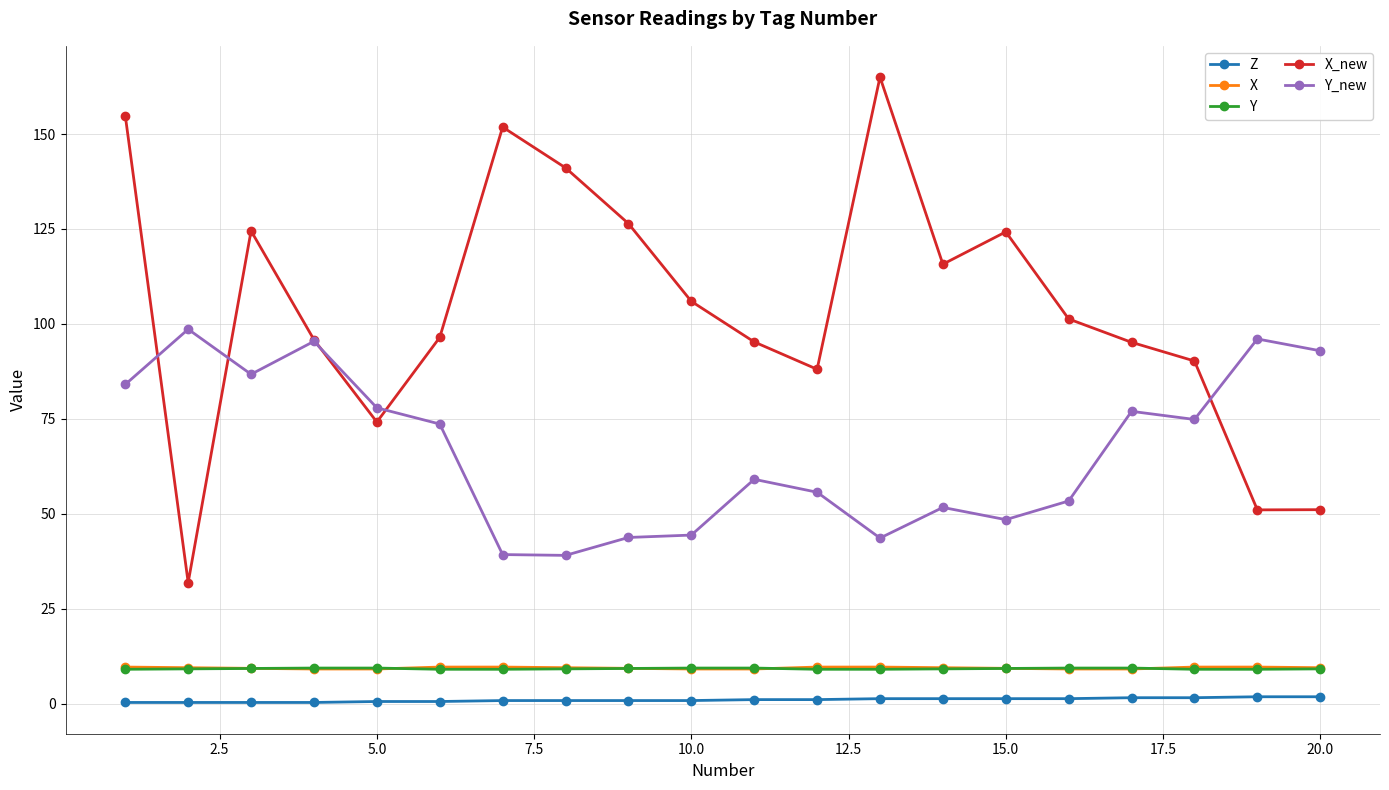

What is the value of the X_new point at the 15th from the left?

124.2